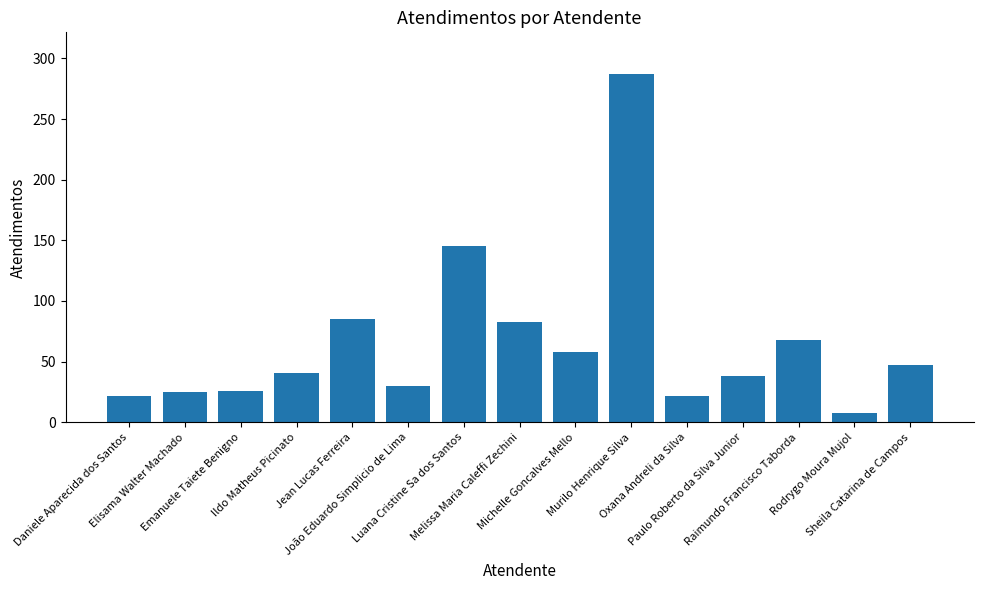

What is the value of the 4th bar from the left?

41